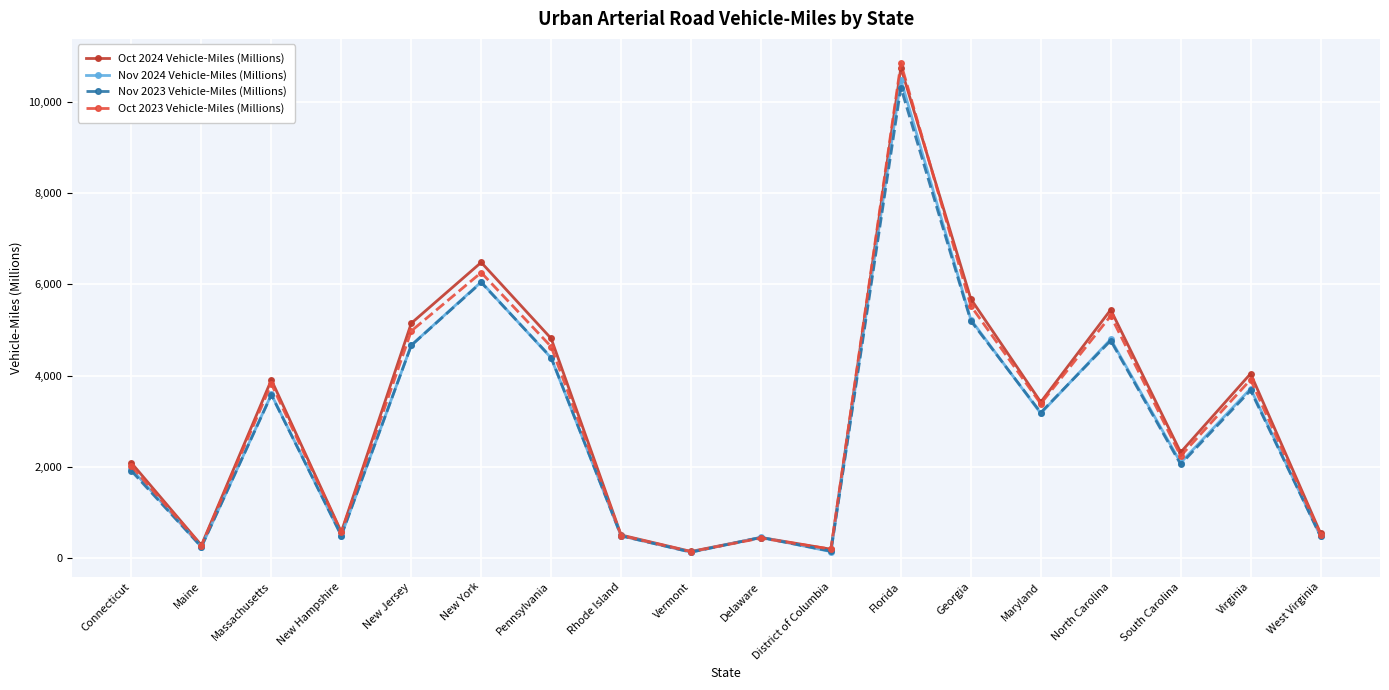

What is the label of the 15th point from the right?

New Hampshire